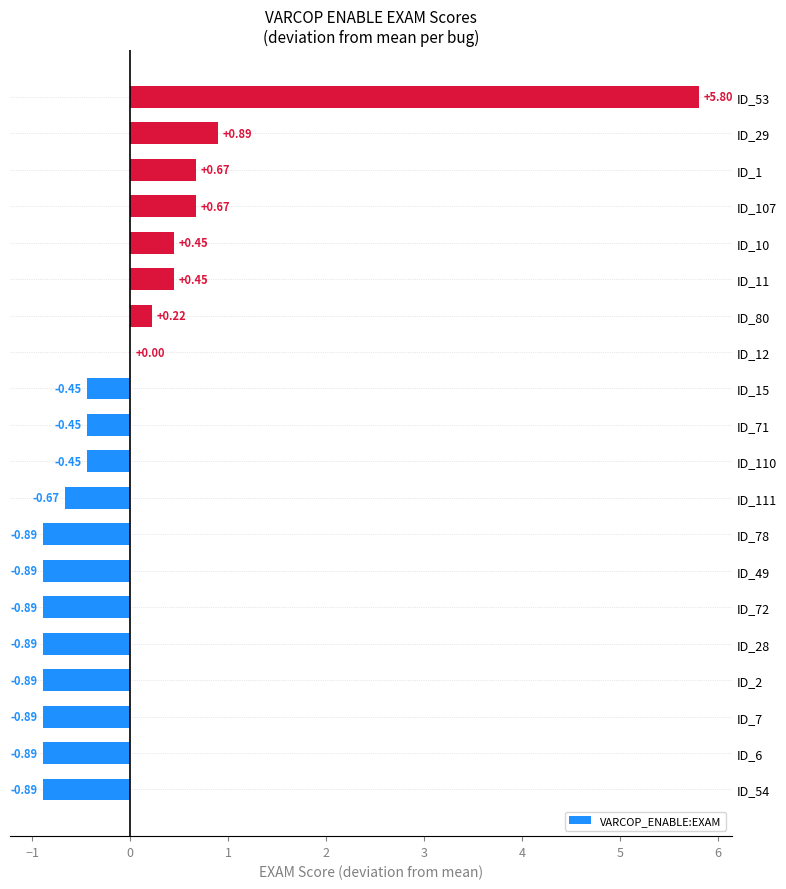

What is the sum of the values at ID_6 and ID_49?

-1.8